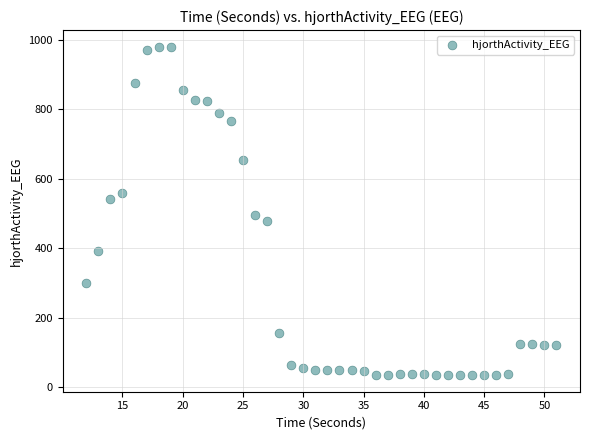

What Y value in the scatter plot is closest to 507?

494.7